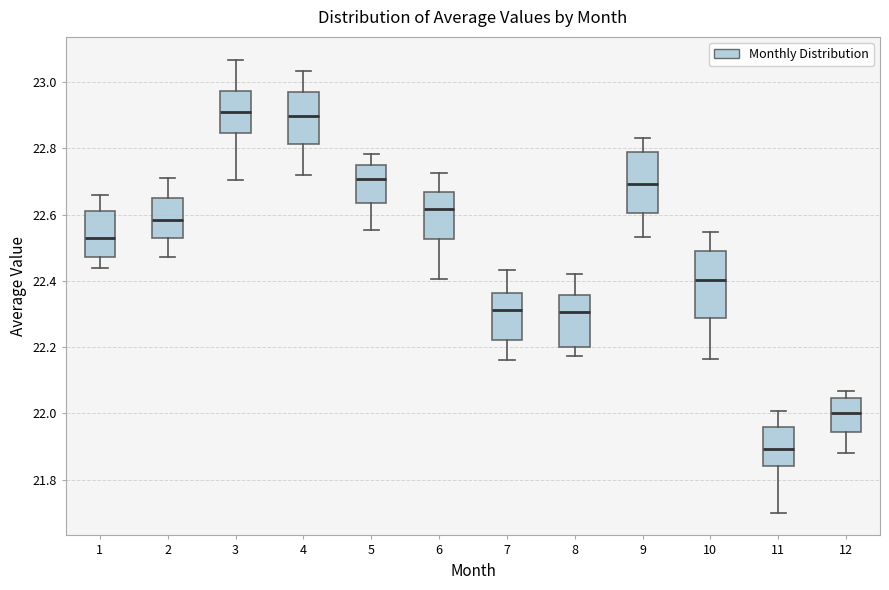

Reading left to right, read every box against the y-axis: the position of its median line, the range the box covers, and the ends of its whiskers. The values are not printed on the chart, so give them approximately, as read against the axis.

1: median 22.54, box 22.48 to 22.60, whiskers 22.44 to 22.66
2: median 22.58, box 22.52 to 22.66, whiskers 22.48 to 22.72
3: median 22.90, box 22.84 to 22.98, whiskers 22.70 to 23.06
4: median 22.90, box 22.82 to 22.96, whiskers 22.72 to 23.04
5: median 22.70, box 22.64 to 22.76, whiskers 22.56 to 22.78
6: median 22.62, box 22.52 to 22.66, whiskers 22.40 to 22.72
7: median 22.32, box 22.22 to 22.36, whiskers 22.16 to 22.44
8: median 22.30, box 22.20 to 22.36, whiskers 22.18 to 22.42
9: median 22.70, box 22.60 to 22.78, whiskers 22.54 to 22.84
10: median 22.40, box 22.28 to 22.48, whiskers 22.16 to 22.54
11: median 21.90, box 21.84 to 21.96, whiskers 21.70 to 22.00
12: median 22.00, box 21.94 to 22.04, whiskers 21.88 to 22.06